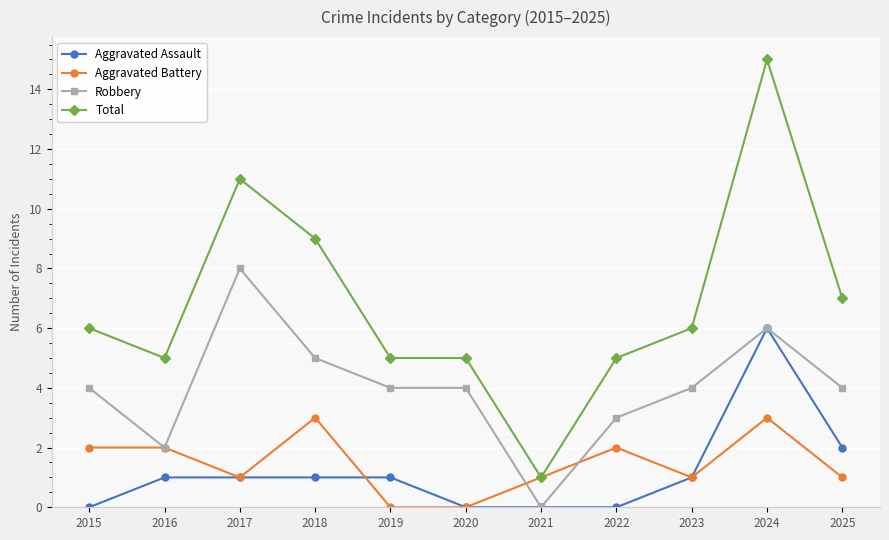

True or false: Aggravated Assault and Total intersect in this chart.

False